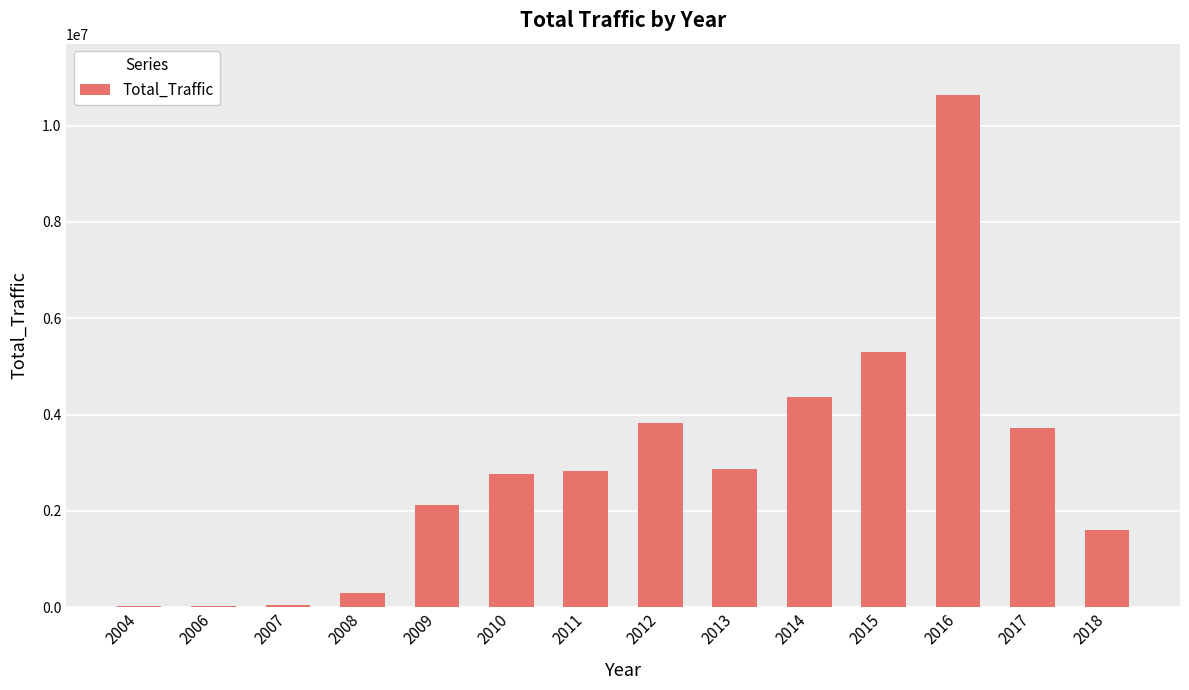

True or false: the data shows 2119706 at 2009.

True